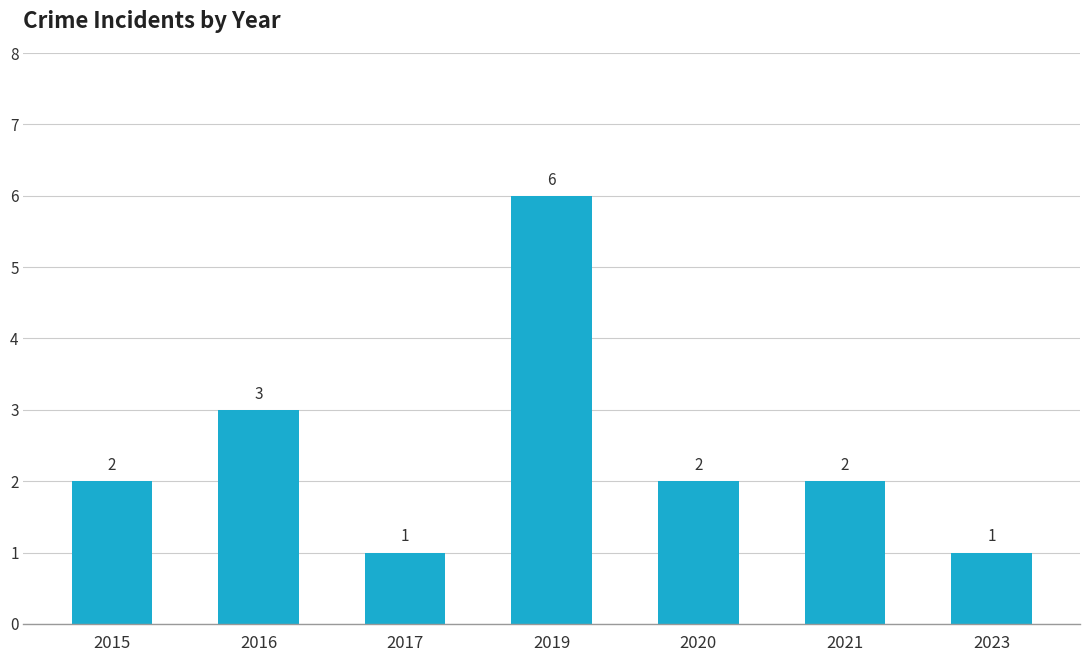

The chart shows a value of 3 at 2016. True or false?

True